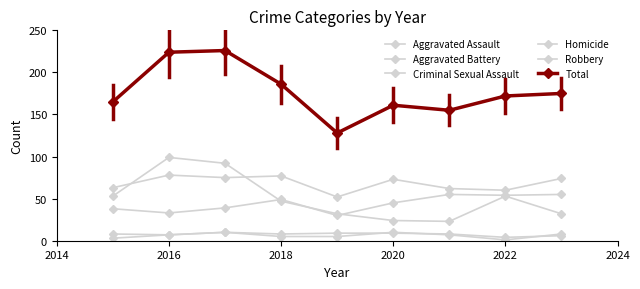

What is the value of the Robbery point at the 5th from the left?

32